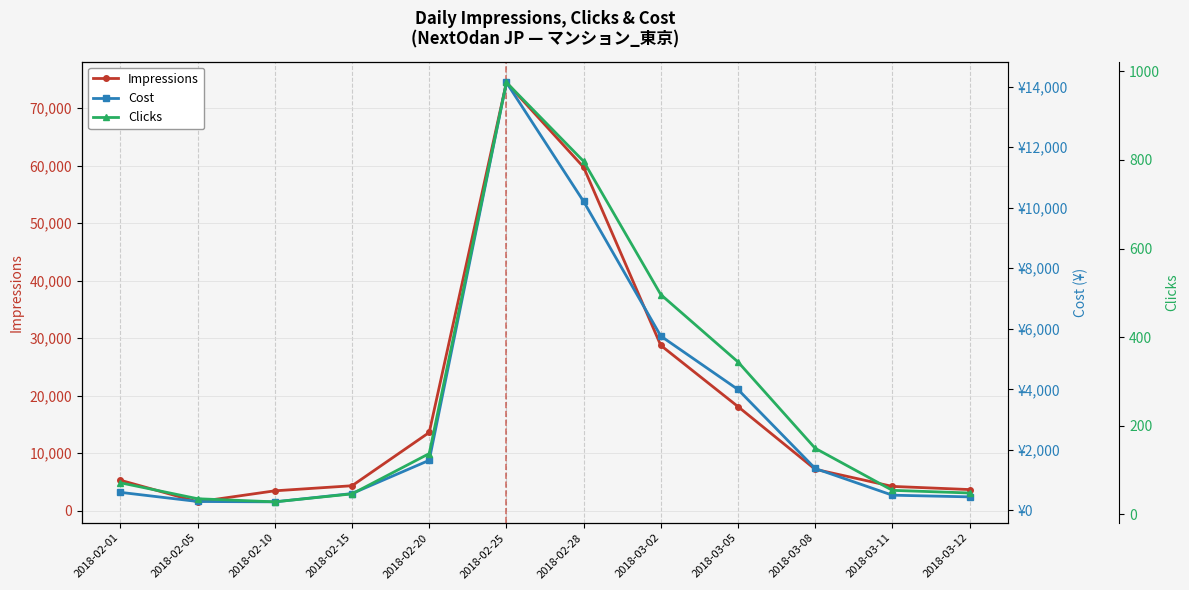

How many lines are shown in the chart?

3